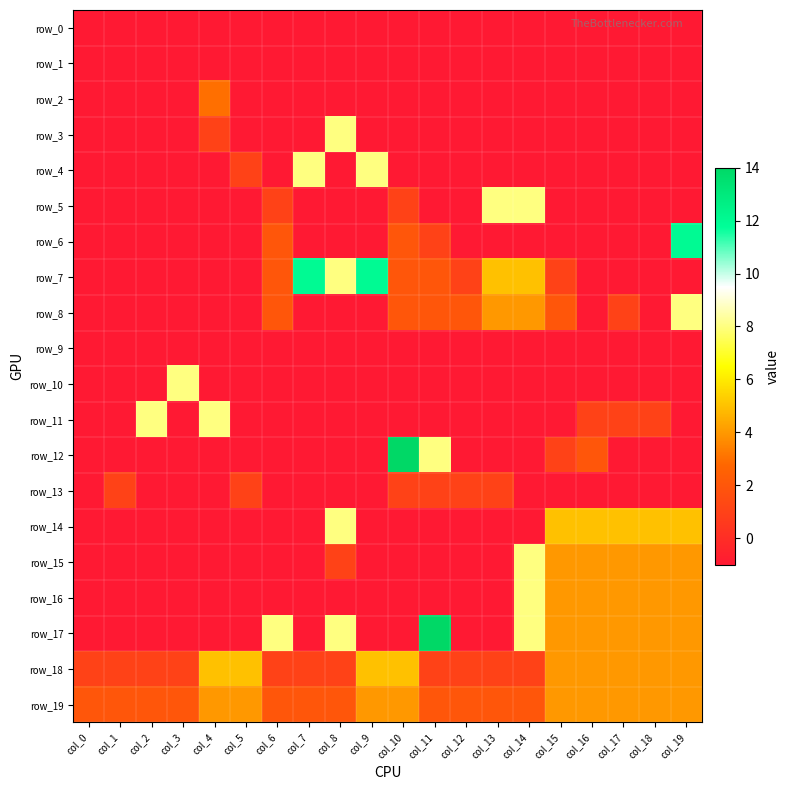

The value of row_11 at col_2 is 14. True or false?

False